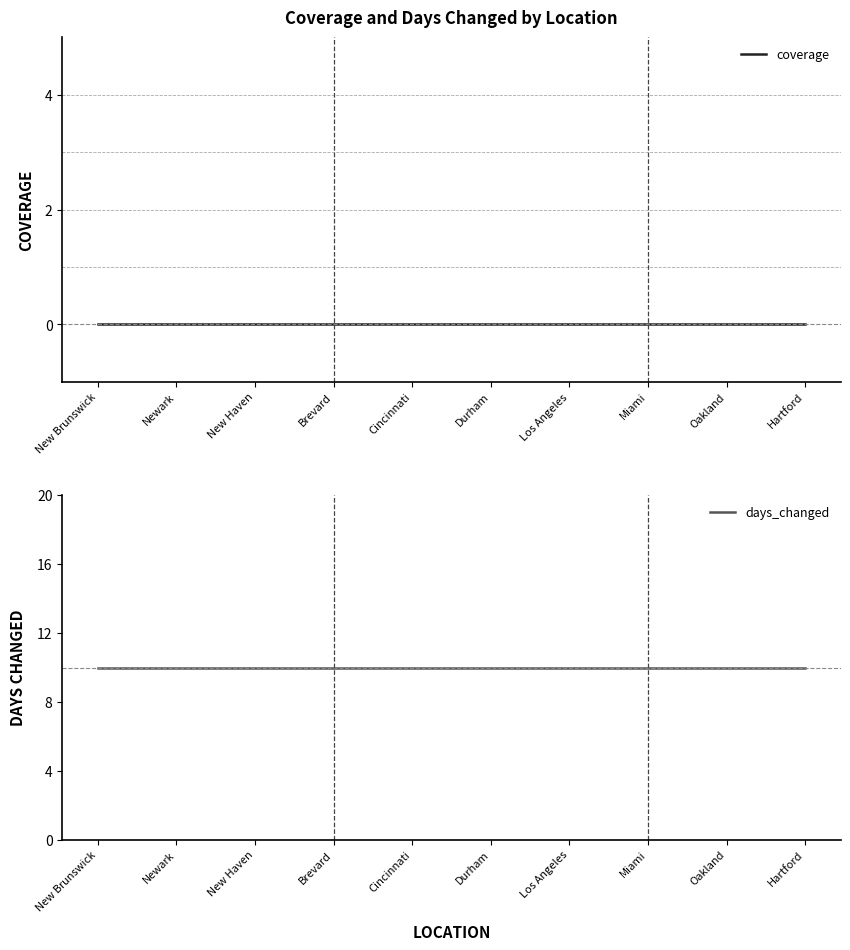

Reading left to right, transcribe all the data shown in this chart.

coverage: New Brunswick=0	Newark=0	New Haven=0	Brevard=0	Cincinnati=0	Durham=0	Los Angeles=0	Miami=0	Oakland=0	Hartford=0
days_changed: New Brunswick=10	Newark=10	New Haven=10	Brevard=10	Cincinnati=10	Durham=10	Los Angeles=10	Miami=10	Oakland=10	Hartford=10